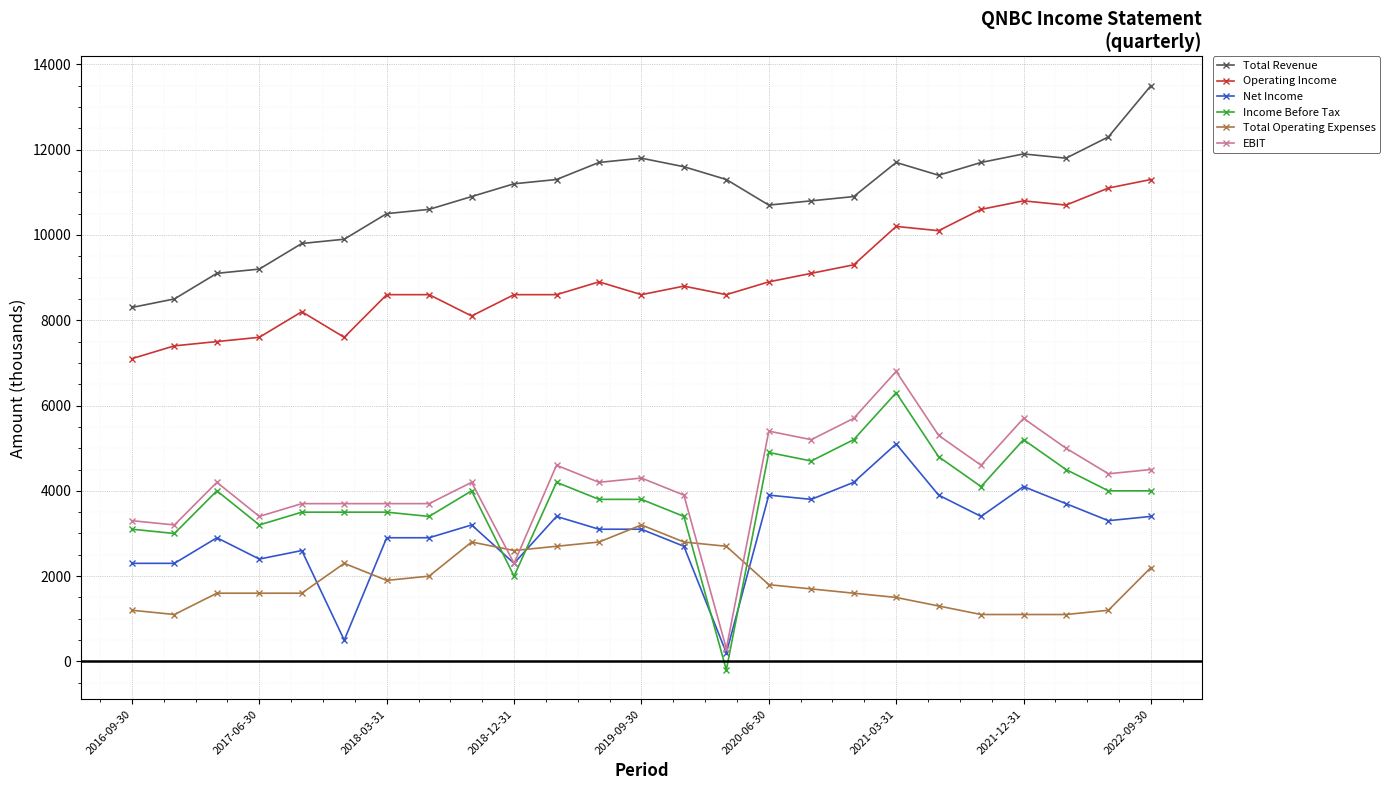

Reading right to left, list all the values displayed in this chart.

Total Revenue: 13500	12300	11800	11900	11700	11400	11700	10900	10800	10700	11300	11600	11800	11700	11300	11200	10900	10600	10500	9900	9800	9200	9100	8500	8300
Operating Income: 11300	11100	10700	10800	10600	10100	10200	9300	9100	8900	8600	8800	8600	8900	8600	8600	8100	8600	8600	7600	8200	7600	7500	7400	7100
Net Income: 3400	3300	3700	4100	3400	3900	5100	4200	3800	3900	200	2700	3100	3100	3400	2300	3200	2900	2900	500	2600	2400	2900	2300	2300
Income Before Tax: 4000	4000	4500	5200	4100	4800	6300	5200	4700	4900	-200	3400	3800	3800	4200	2000	4000	3400	3500	3500	3500	3200	4000	3000	3100
Total Operating Expenses: 2200	1200	1100	1100	1100	1300	1500	1600	1700	1800	2700	2800	3200	2800	2700	2600	2800	2000	1900	2300	1600	1600	1600	1100	1200
EBIT: 4500	4400	5000	5700	4600	5300	6800	5700	5200	5400	300	3900	4300	4200	4600	2300	4200	3700	3700	3700	3700	3400	4200	3200	3300